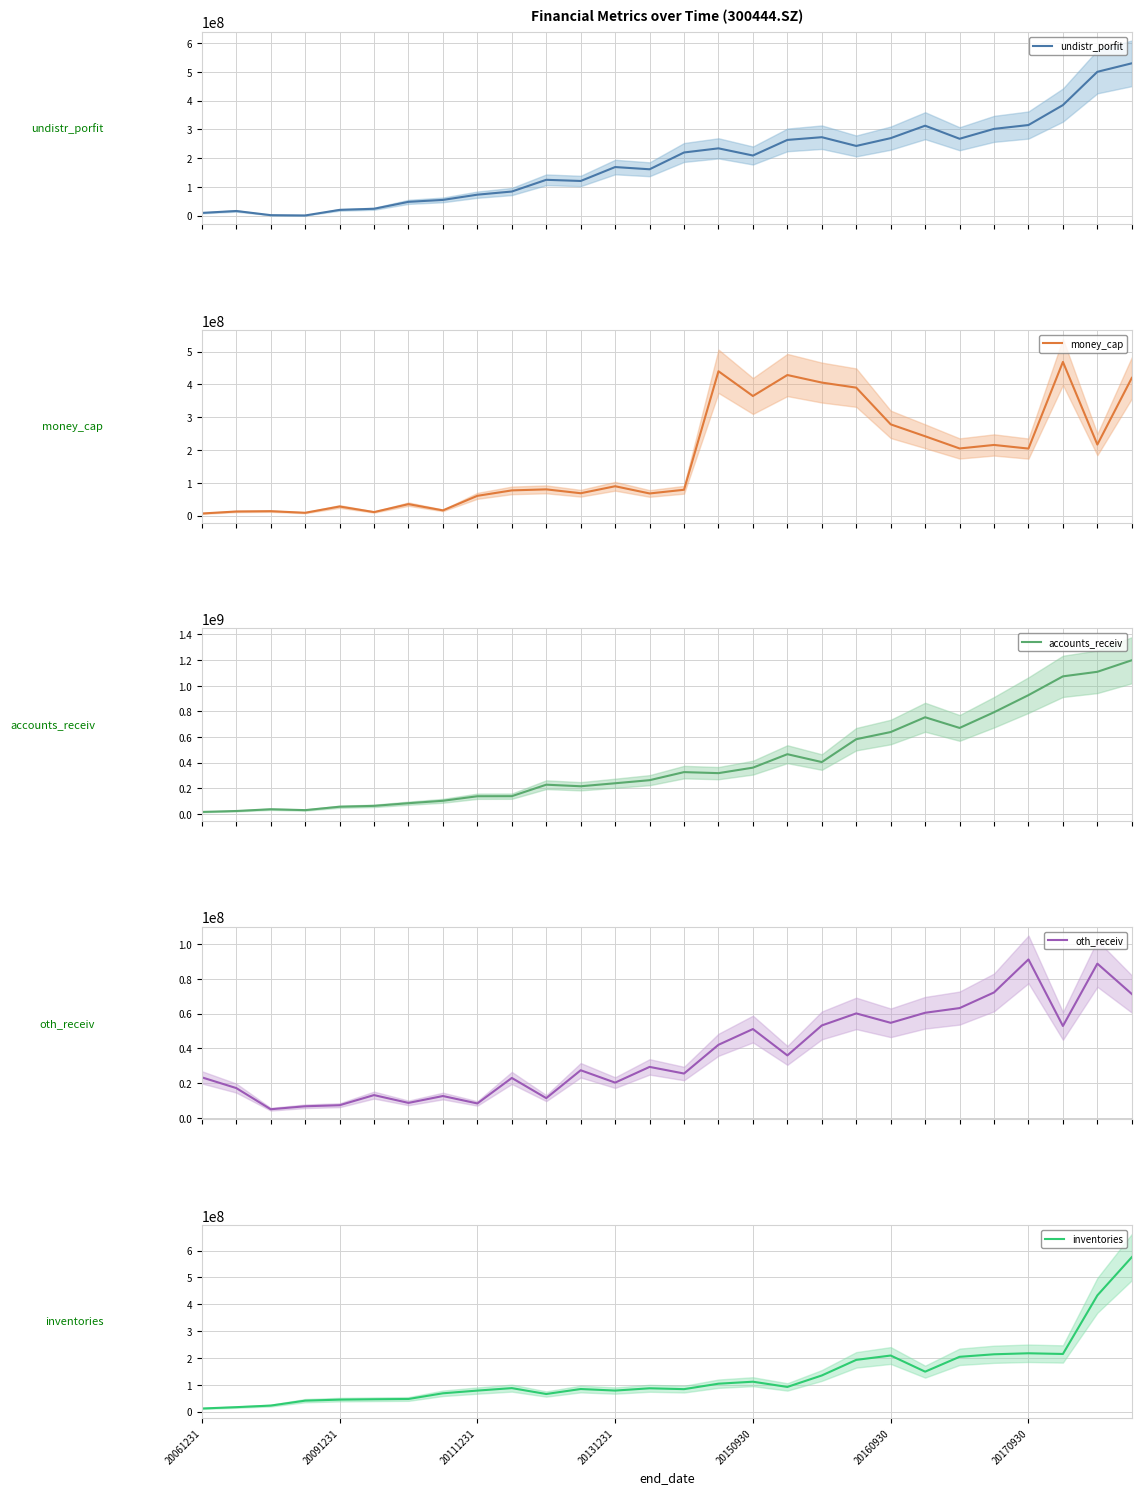

Reading right to left, extract all data points from this chart.

undistr_porfit: 529956295.7	500316702.9	384443457.8	315034848.4	301653321.1	267247082.7	312713259.2	269387374.9	242220780.5	272666636.9	263184639.4	208893191.2	233847140.6	219468137.5	160990314.9	168734390.2	120253092.3	124305896.6	83512861.8	72560380.9	54327540.7	47584537.8	23450636.1	19614952.1	207575.8	1255482.2	15736260.0	9082208.1
money_cap: 419902099.4	216701340.4	468602399.6	204482174.6	215524502.5	204859333.7	241994204.1	278308465.0	390156410.6	405629602.6	428627772.8	364678671.1	440114615.0	78943074.7	67730933.8	89690219.6	68411066.5	80167951.2	77057870.4	60479999.8	16172812.4	35178772.7	10970717.2	27953096.2	8831464.6	13713051.3	12745642.6	6593793.4
accounts_receiv: 1198558395.9	1108419262.2	1072879804.9	926365953.0	792692325.7	670321373.7	753597148.6	638271393.2	582448153.7	403894159.9	465249964.7	360265955.4	317471587.6	325495197.8	262464673.4	238469833.9	215033583.4	227288635.4	137628079.8	137099883.4	101686754.7	82823029.2	62047507.5	55328492.0	28808753.6	35656230.3	21908210.2	14676090.3
oth_receiv: 71244855.9	88653870.0	52910339.2	91076303.7	72134123.5	63164423.9	60479617.9	54714876.4	60112990.1	53208519.5	36022691.9	51140492.4	42115610.1	25632254.5	29434370.9	20426670.0	27512362.7	11527867.8	23101946.5	8479361.6	12737138.9	8791467.0	13268459.8	7464515.7	6860463.8	5158458.1	17300802.0	23446861.9
inventories: 575721048.3	433097613.4	214582953.9	217194096.0	213431143.2	204009693.3	148631336.0	208779954.4	192548645.1	134453536.1	91680258.2	111147774.4	103746640.1	83426852.4	86632226.4	78121268.3	83910168.8	65302192.8	87250557.6	78056853.0	67963145.7	46760047.4	45689961.7	44328119.7	40542704.6	22131614.3	16254267.6	11201476.3